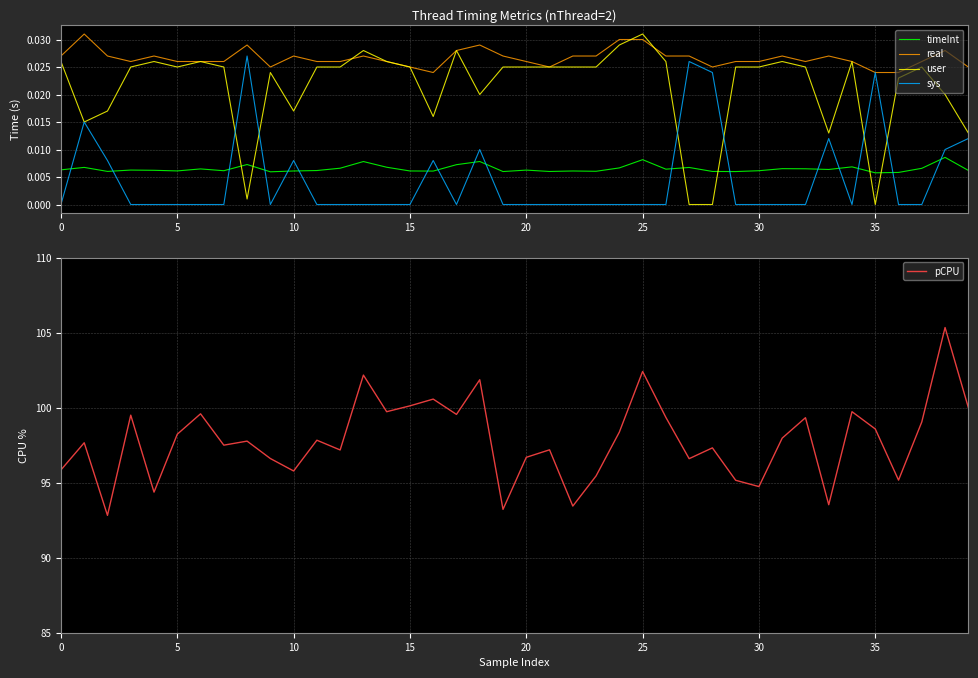

Is it true that sys equals 0.0 at 23?

True